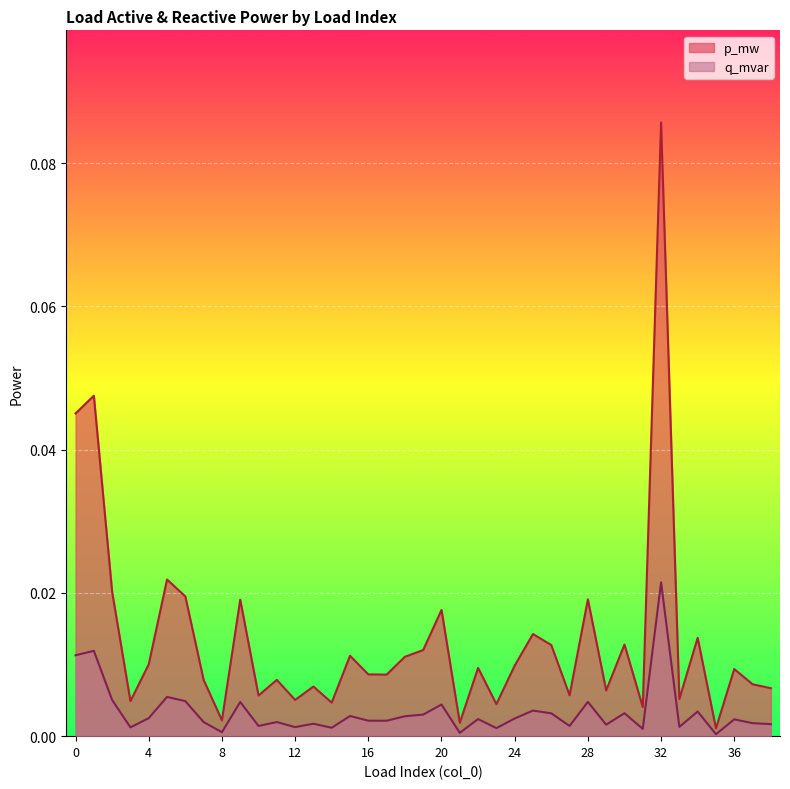

Between 34 and 28, which is larger?

28